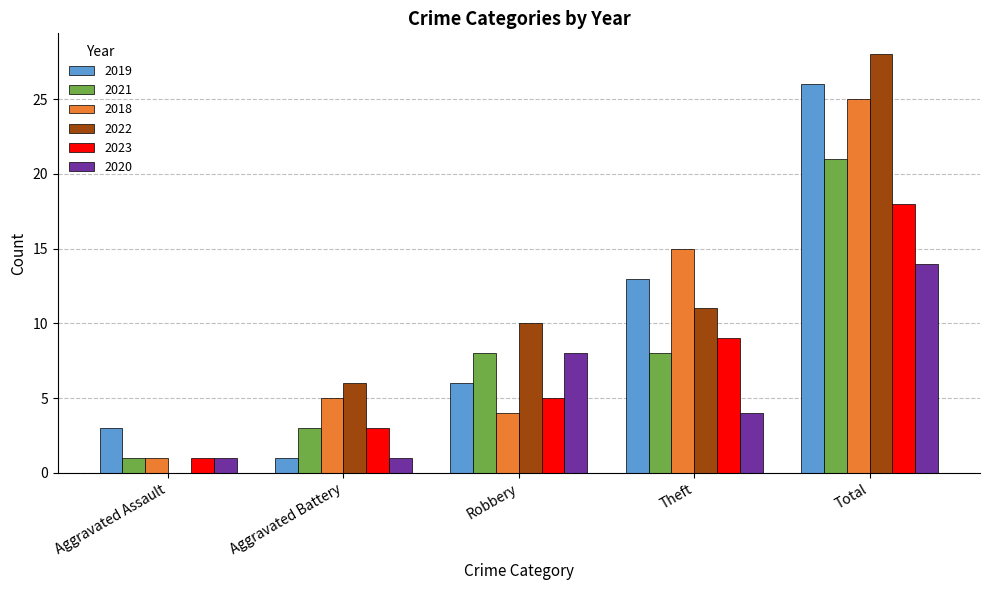

Does the chart contain stacked bars?

No